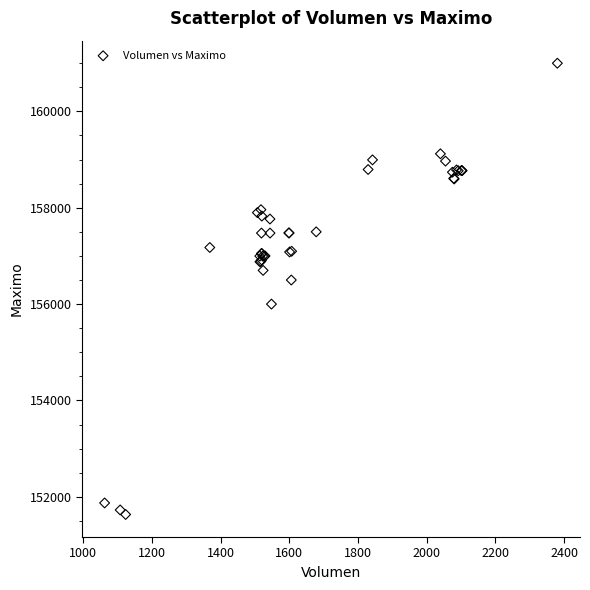

What Y value in the scatter plot is closest to 156316?

156500